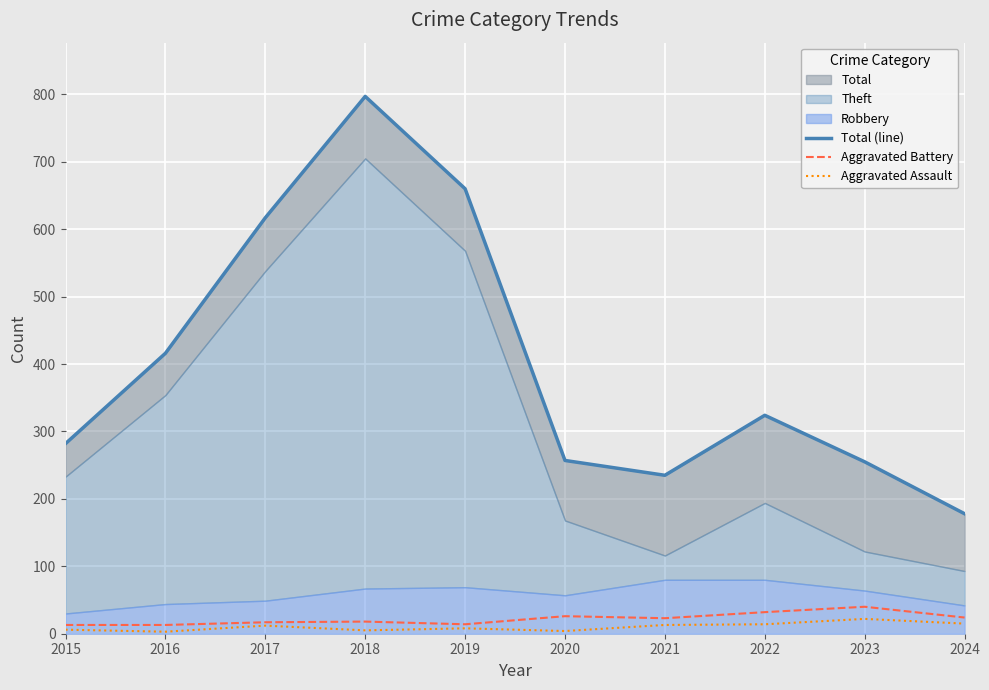

Where is Aggravated Assault nearest to the value 12?

2017